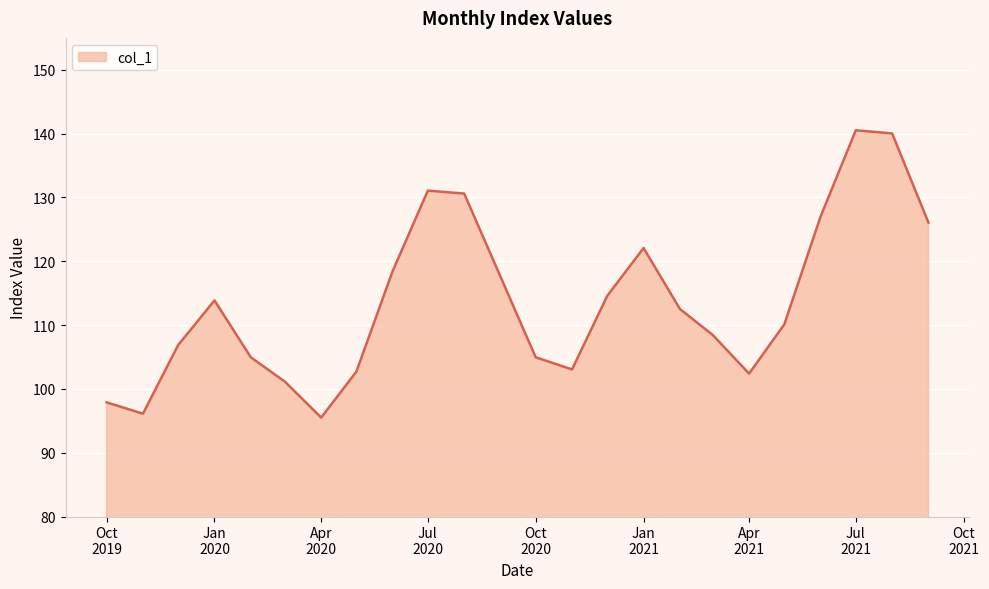

What is the difference between the maximum and minimum values?

45.0